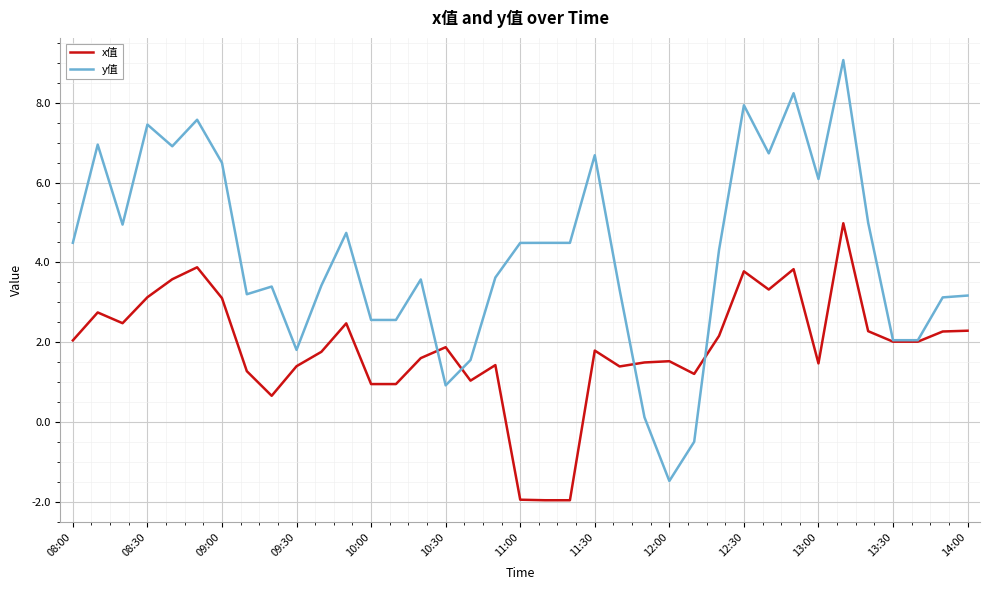

List the series in order of their peak value, highest first.

y值, x值